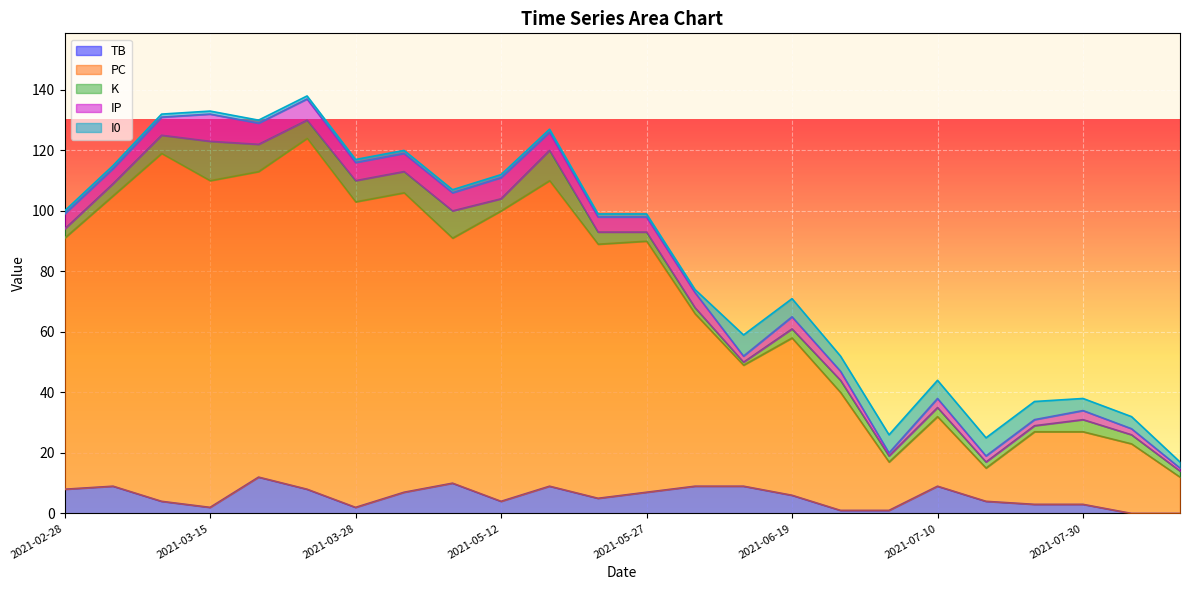

Which series has the largest total across all categories?

PC